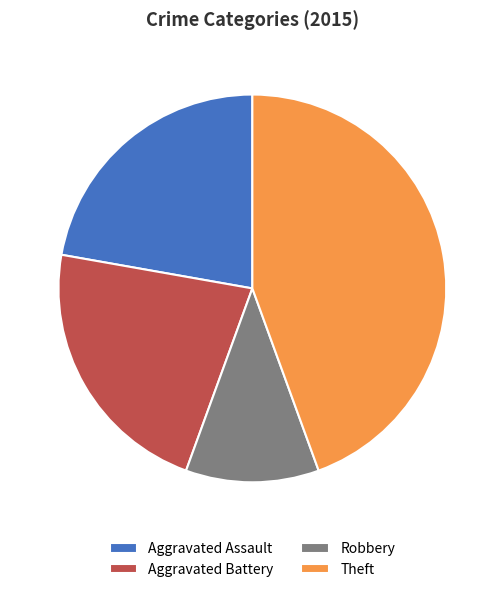

How many segments does this pie chart have?

4